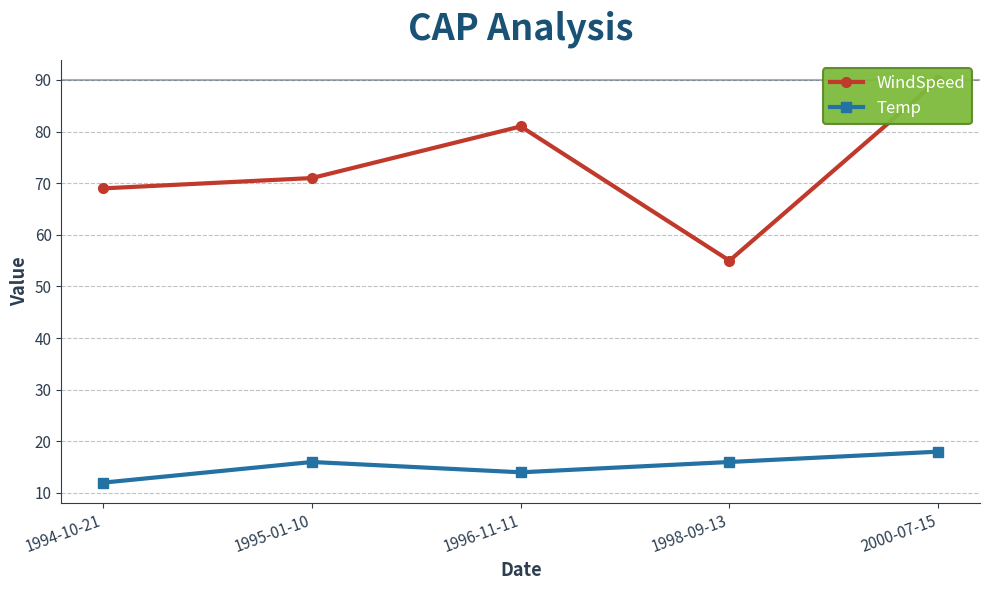

Is the value of WindSpeed at 1996-11-11 greater than the value of Temp at 1998-09-13?

Yes